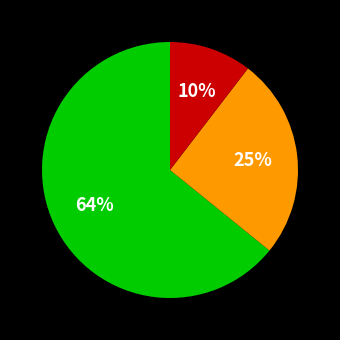

To the nearest percent, what is the average slice percentage?

33%